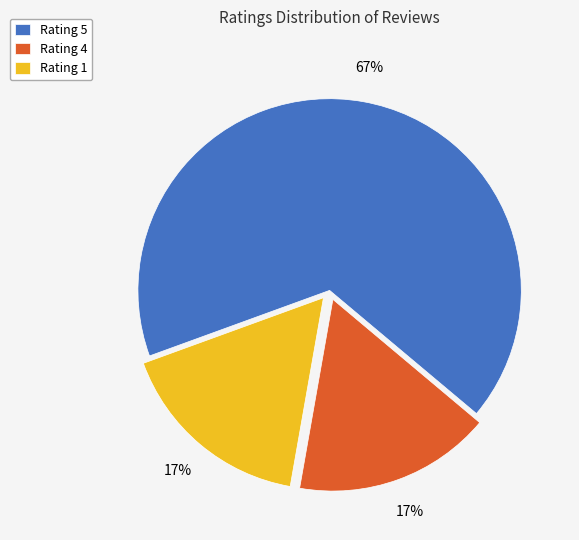

To the nearest percent, what portion does Rating 4 represent?

17%